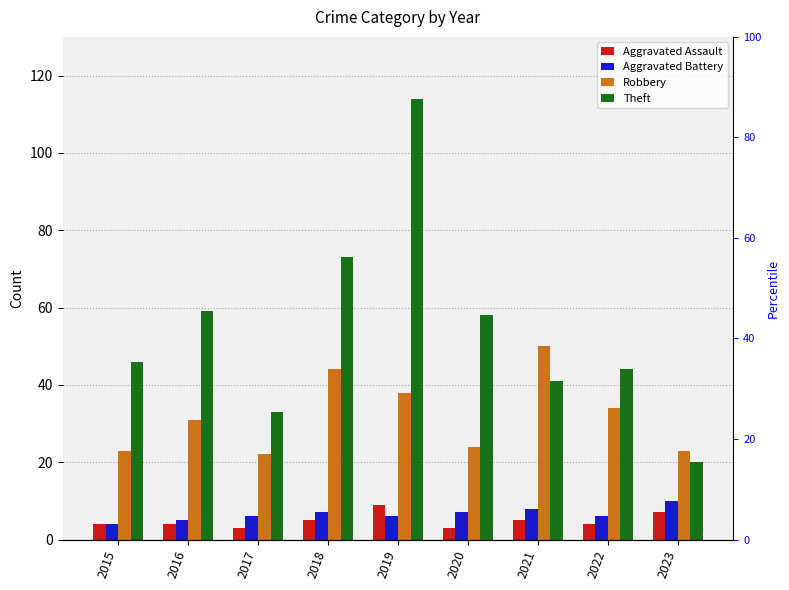

What is the highest value of the Aggravated Assault series?

9